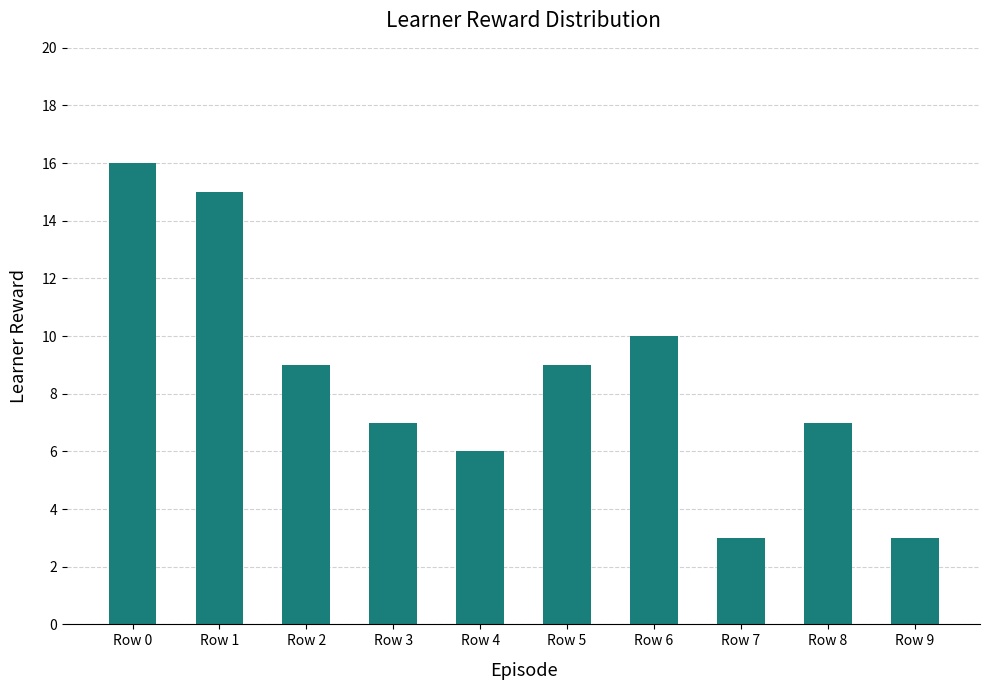

Between Row 6 and Row 3, which is larger?

Row 6